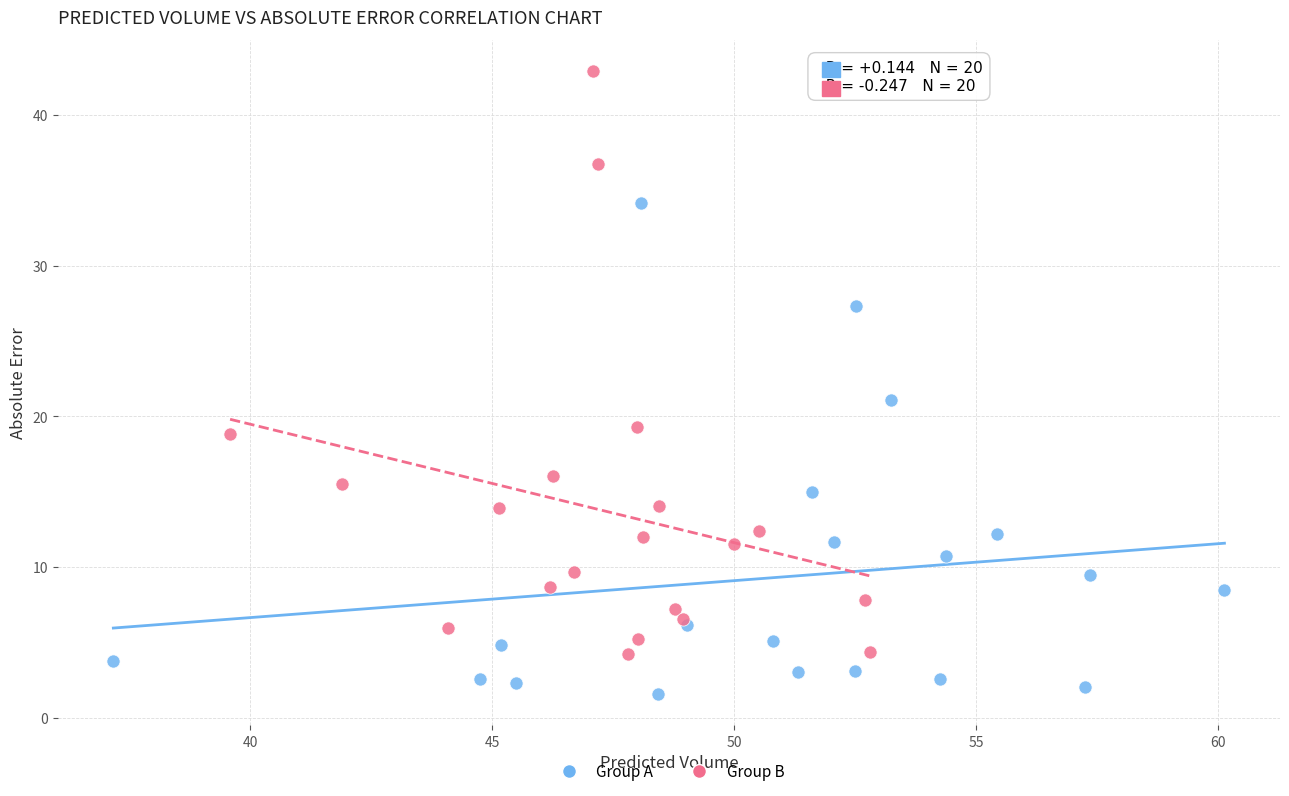

Which series has the largest Y range (max minus min)?

Group B